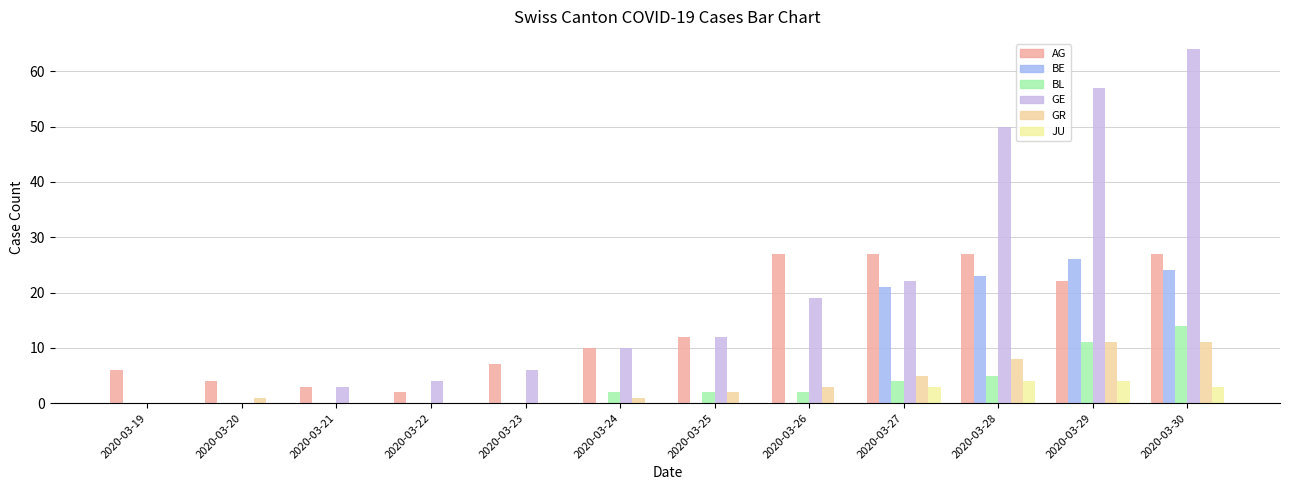

The GR series shows 3 at 2020-03-30. True or false?

False